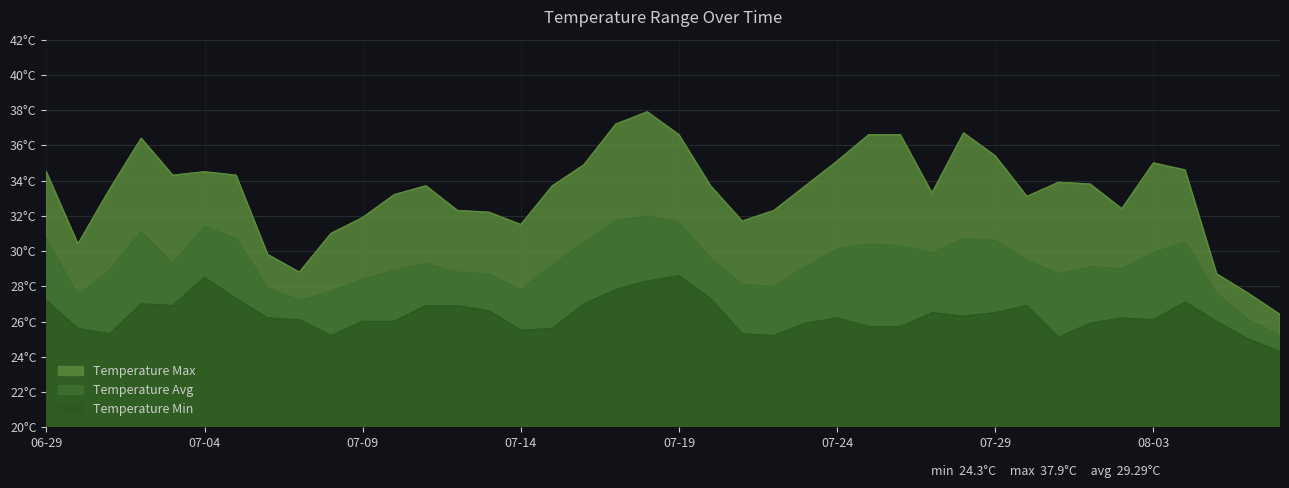

What position from the right is 2022-07-15?

24